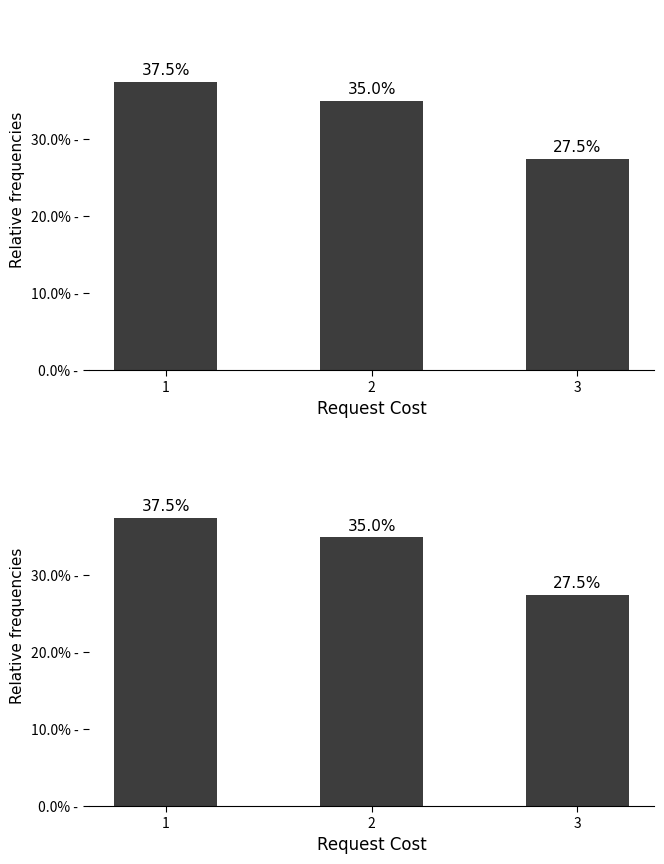

Reading right to left, what are all the values shown in this chart?

0.3	0.3	0.4